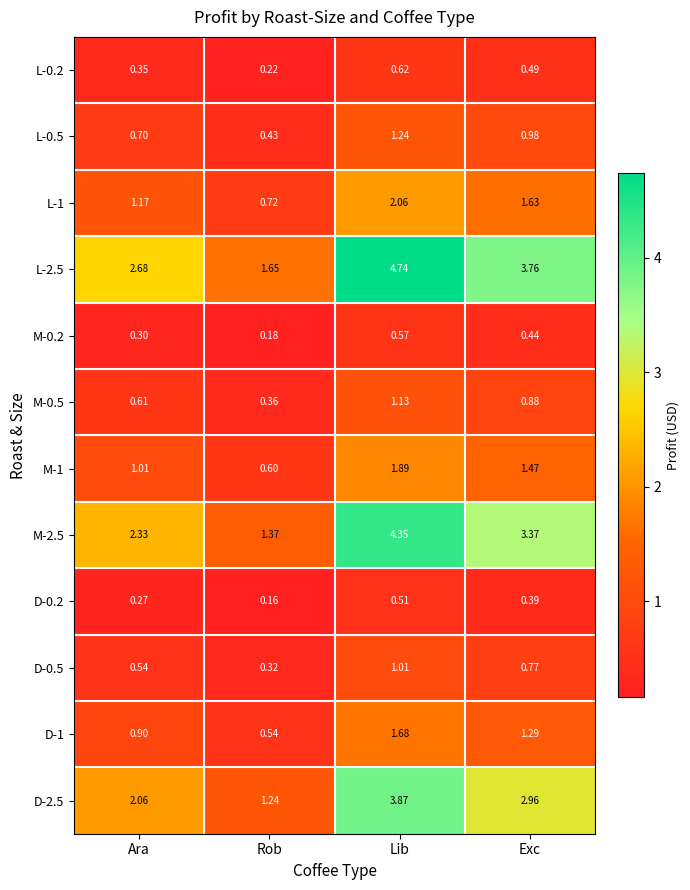

At which category is the sum across all series the highest?

Lib